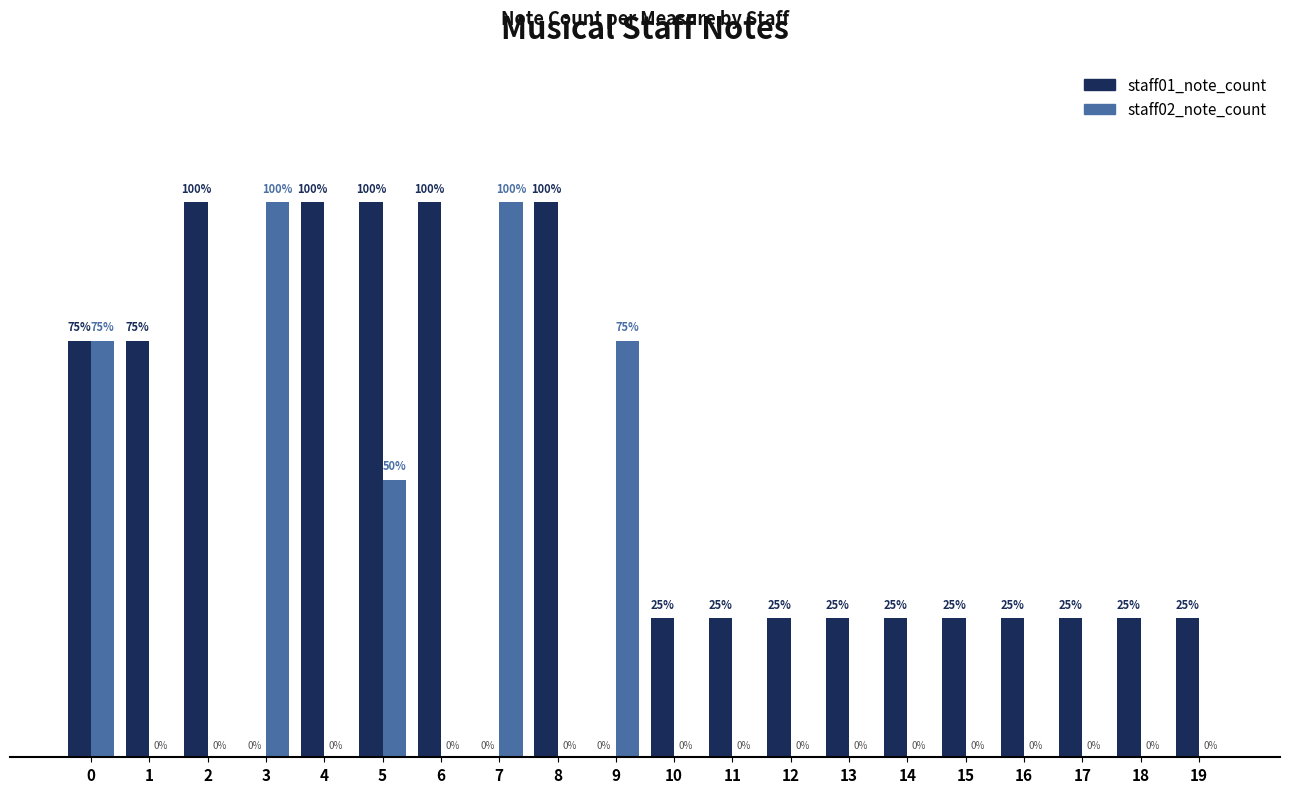

Which series has the largest total across all categories?

staff01_note_count